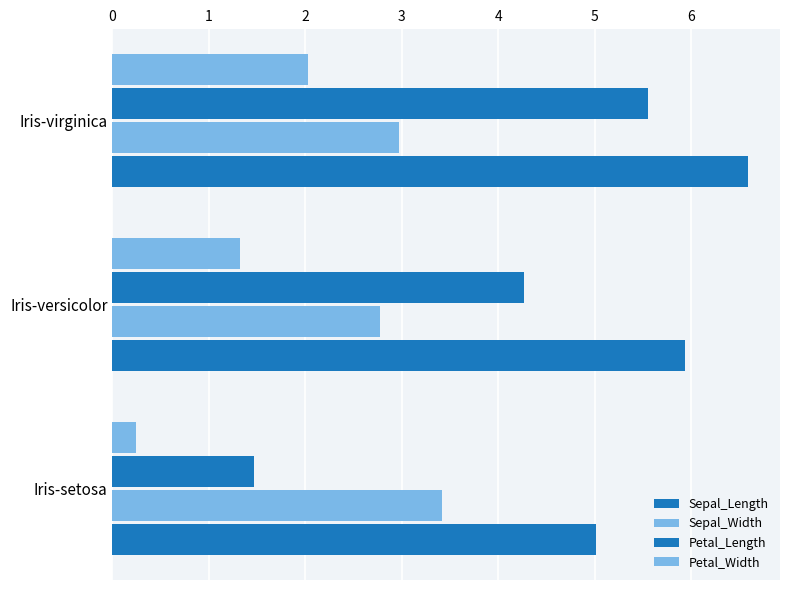

How many series are shown in this chart?

4